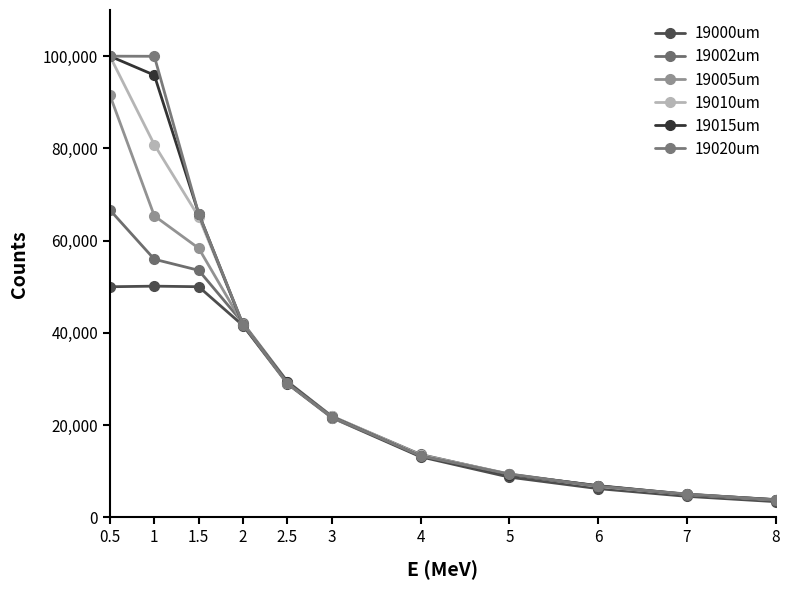

What position from the left is 6?

9